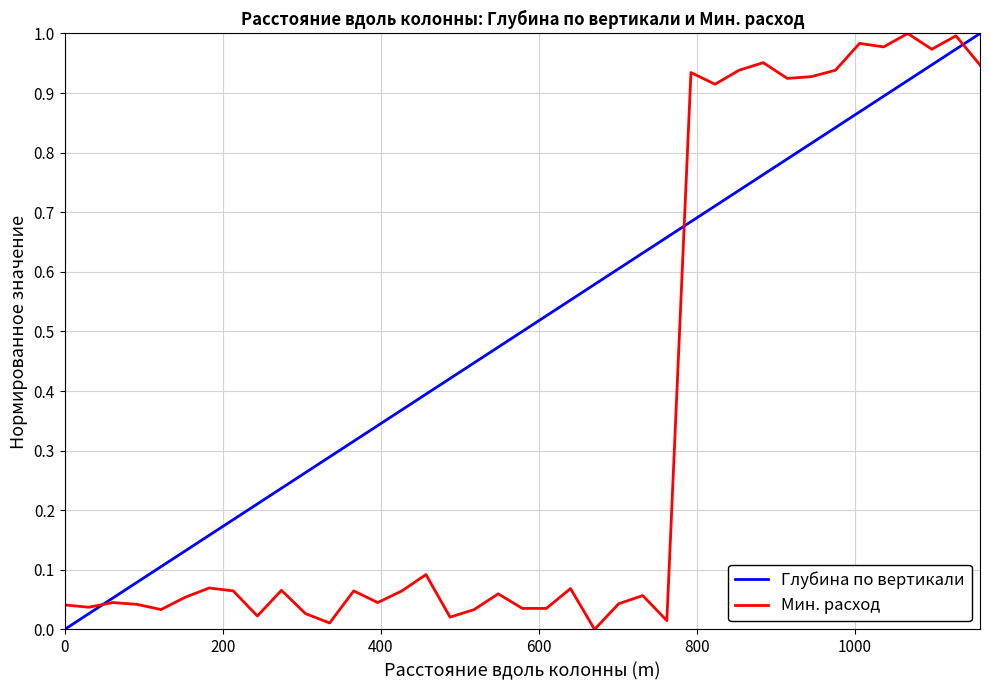

Which series has the largest total across all categories?

Глубина по вертикали